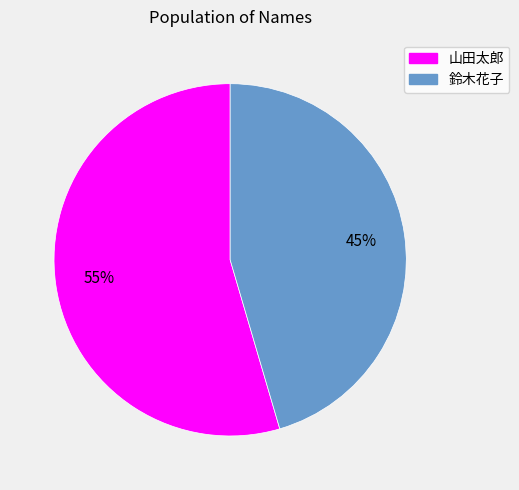

Is the sum of 鈴木花子 and 山田太郎 greater than half?

Yes